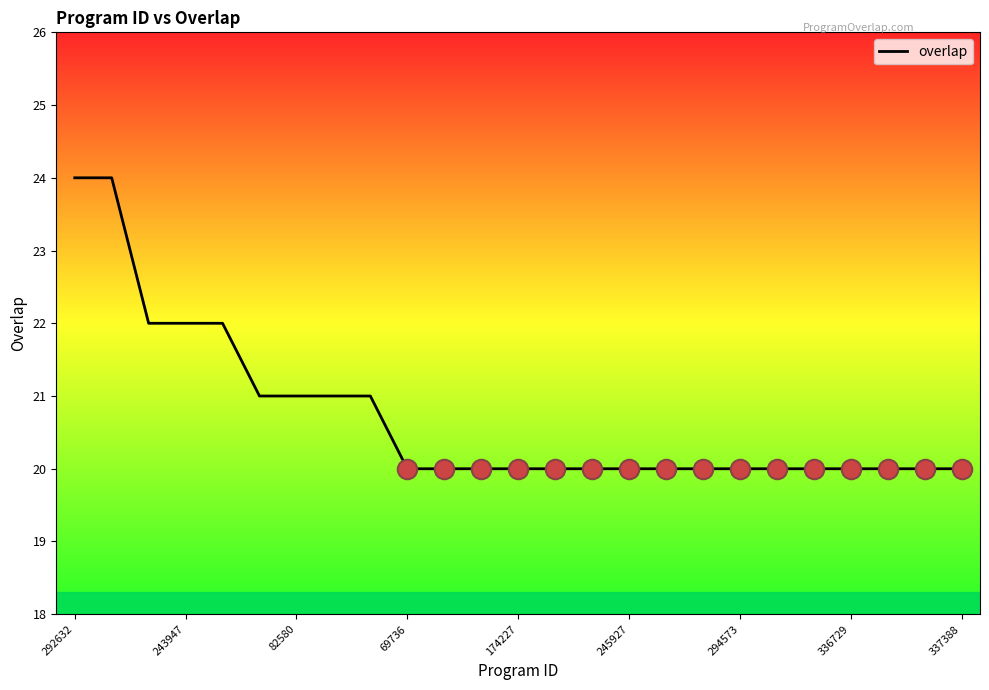

What is the difference between the maximum and minimum values?

4